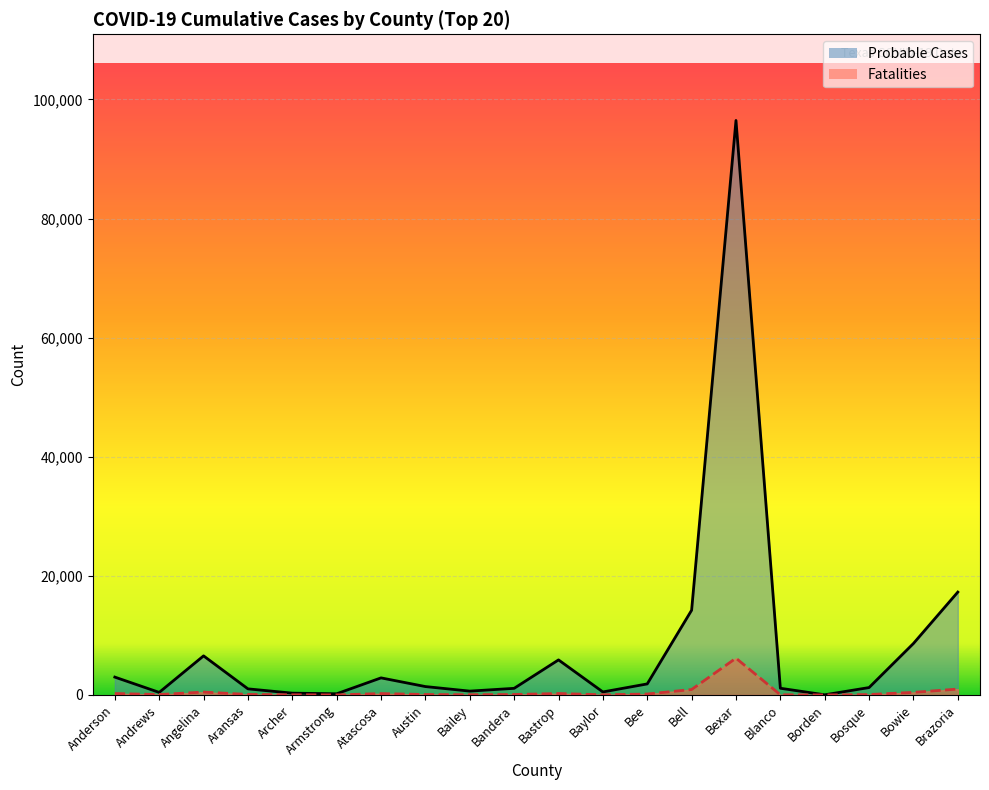

Rank the series by their maximum value, from highest to lowest.

Probable Cases, Fatalities